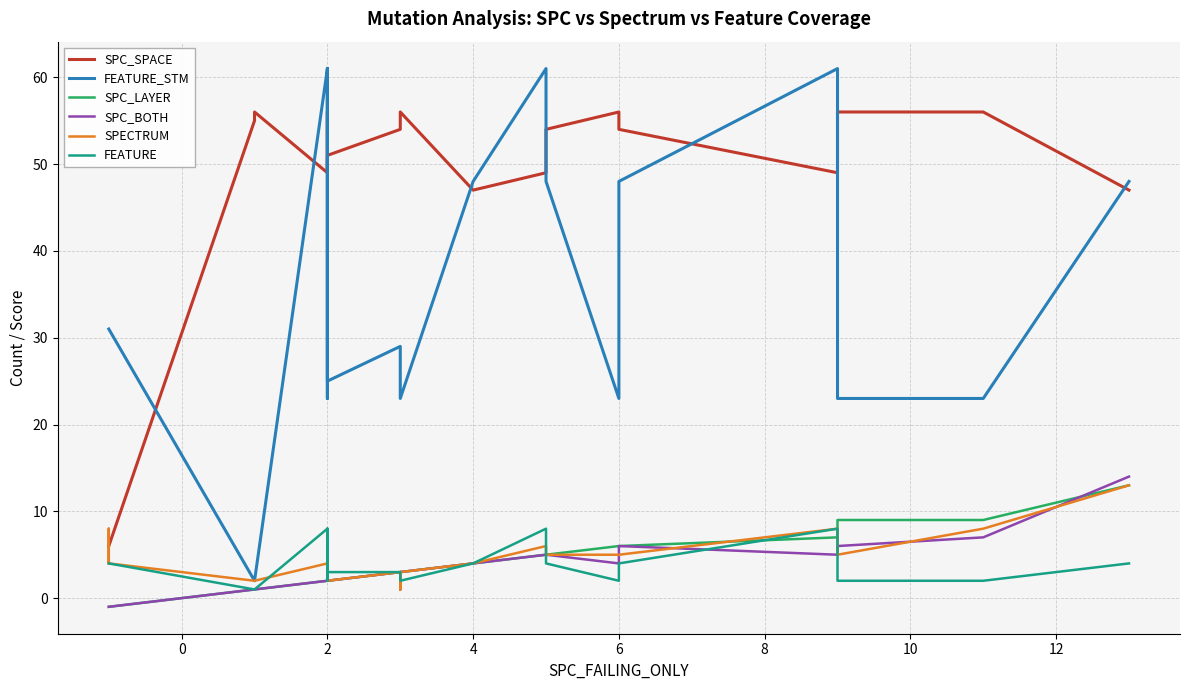

At which label is SPC_SPACE closest to 31?

4